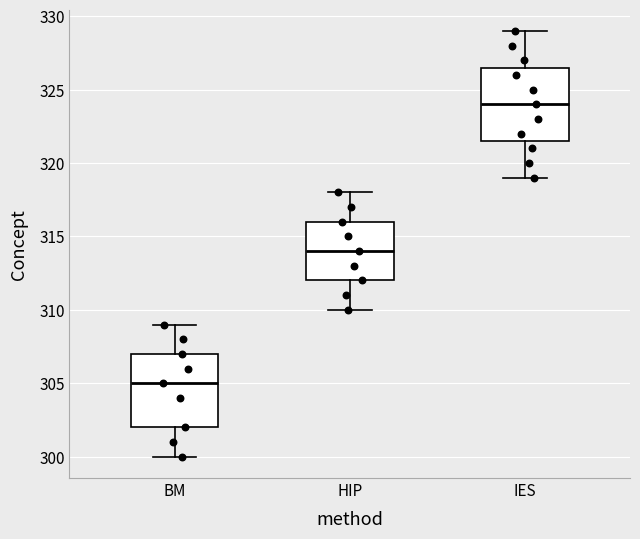

Where is the upper edge of the box for BM on the y-axis? The values are not printed on the chart, so give them approximately, as read against the axis.

307.0